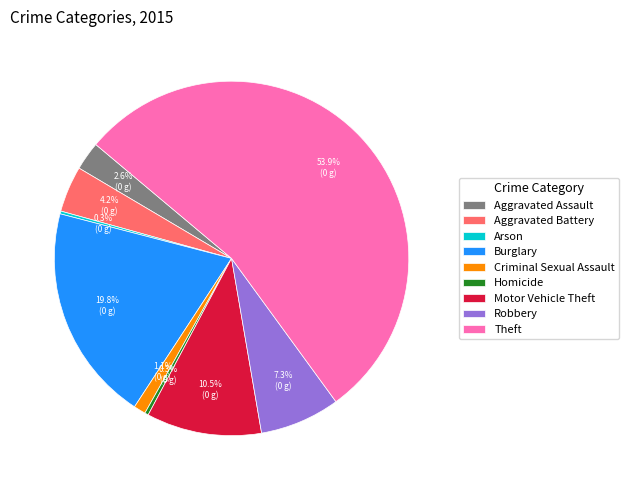

To the nearest percent, what is the combined percentage of Burglary and Criminal Sexual Assault?

21%